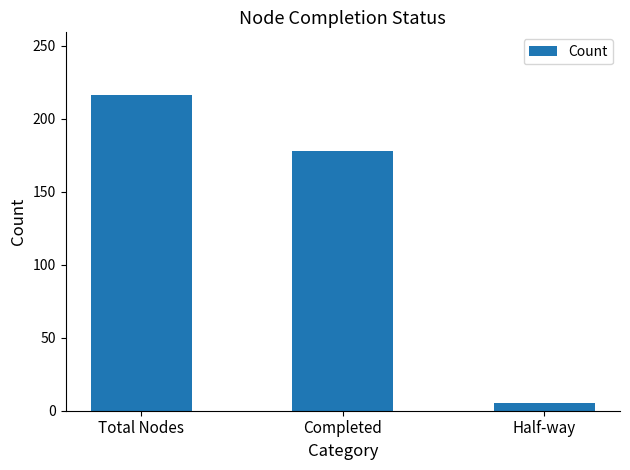

What is the sum of all values?

399